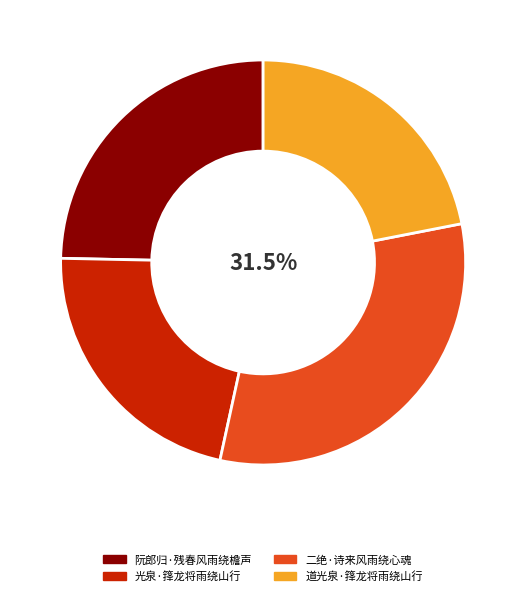

How many slices are in this pie chart?

4